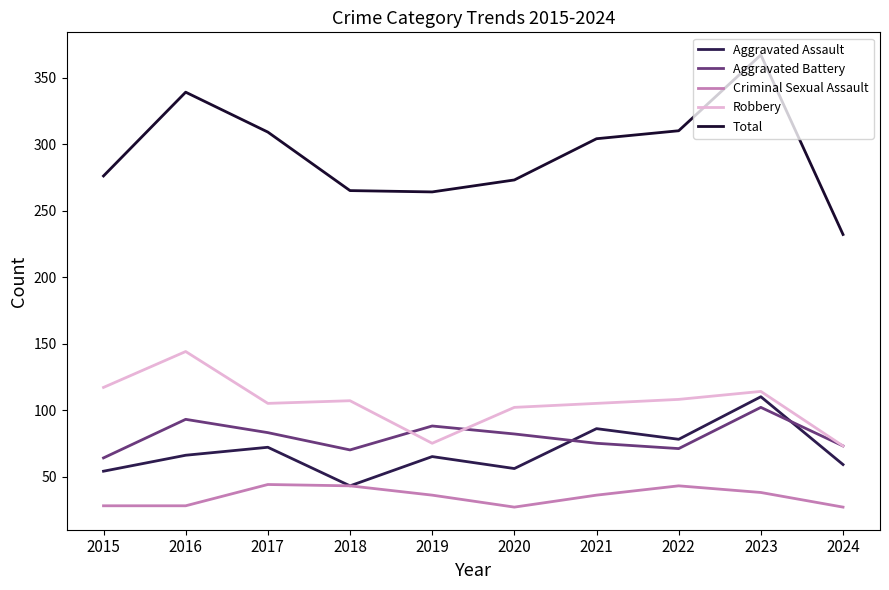

What is the sum of all Aggravated Assault values?

689